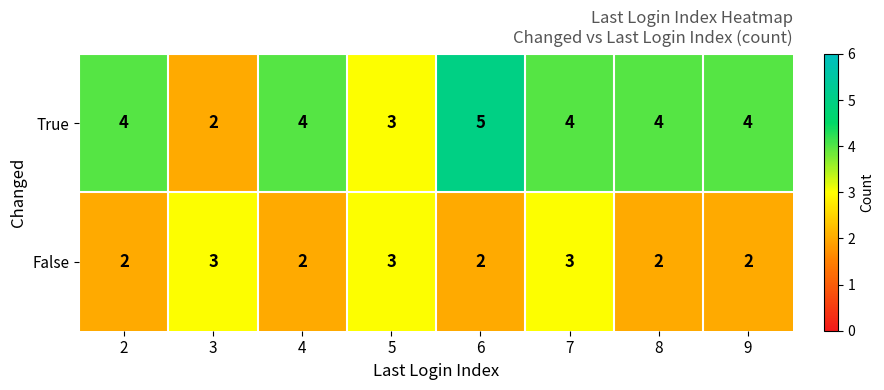

Count the number of data series in this chart.

2